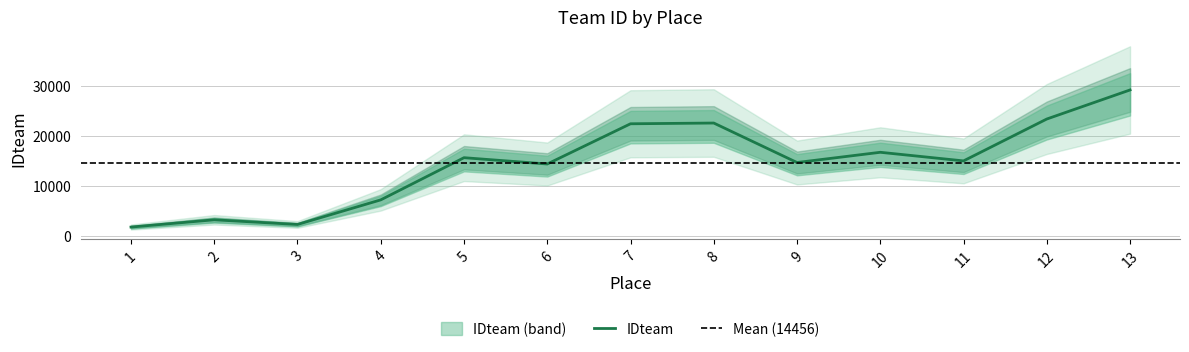

What is the lowest value of the IDteam series?

1710.9